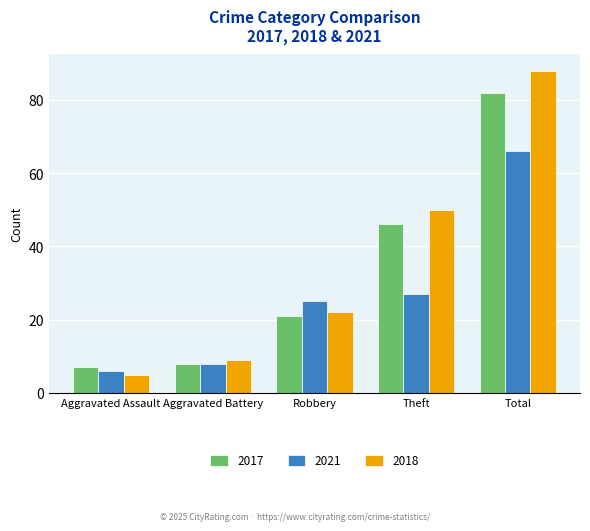

What is the spread (max minus min) of values at Robbery?

4